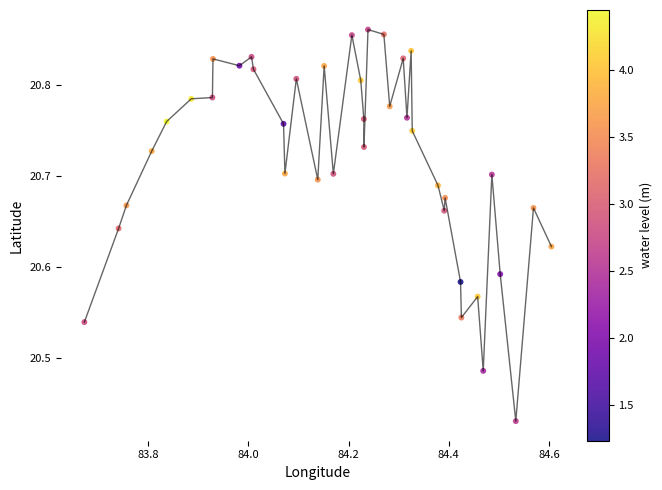

What is the range of X values (max minus min)?

0.9